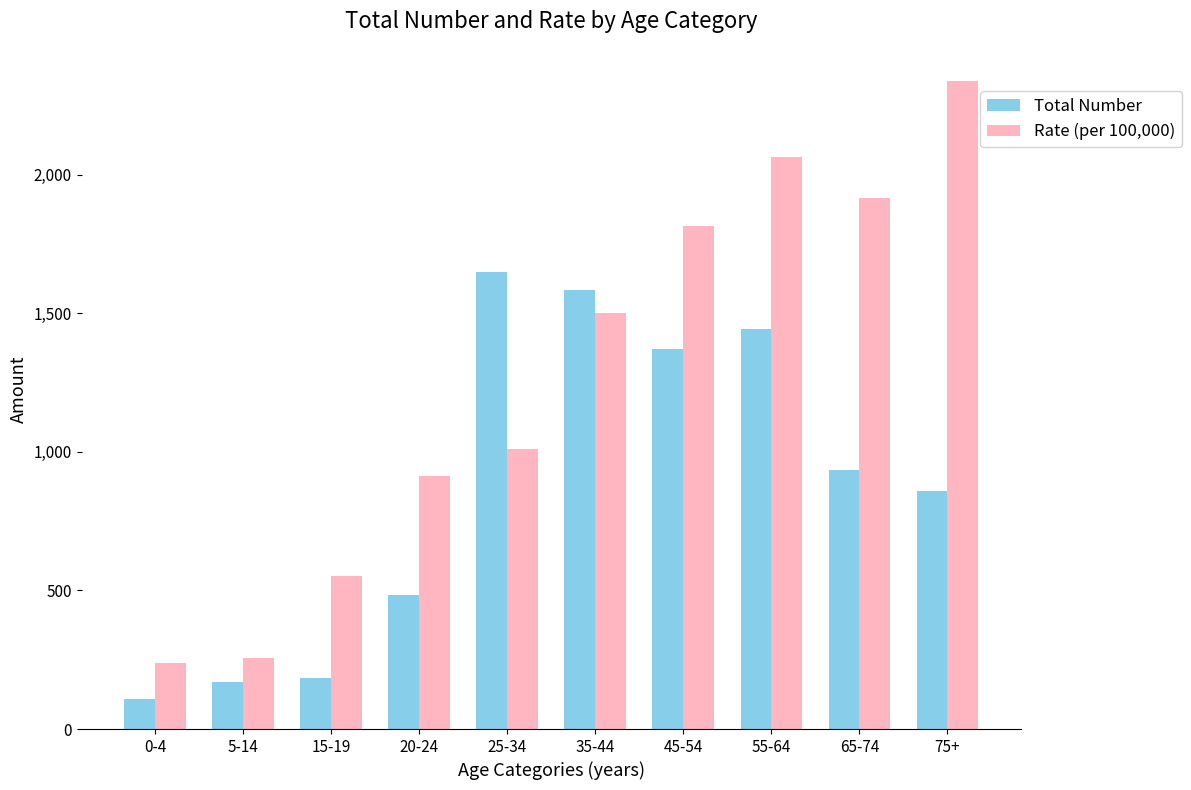

At which label does Total Number first exceed 936?

25-34